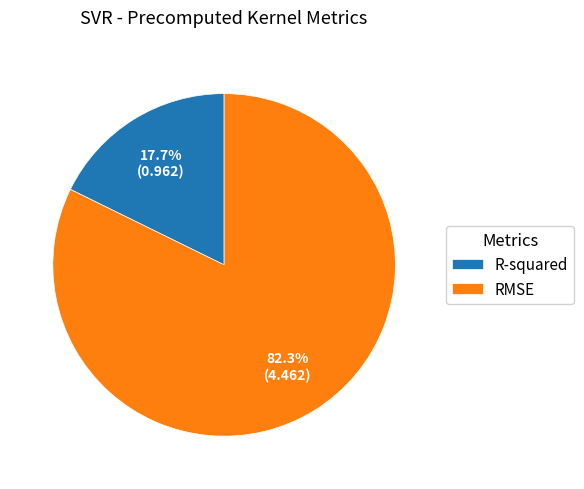

To the nearest percent, what is the combined percentage of R-squared and RMSE?

100%